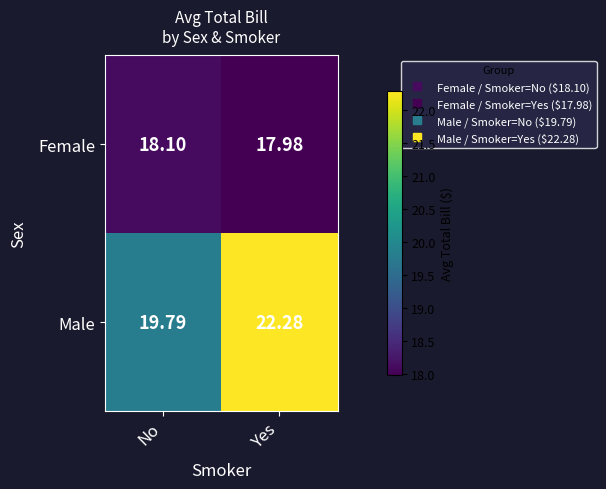

At which label is Male closest to 21?

No